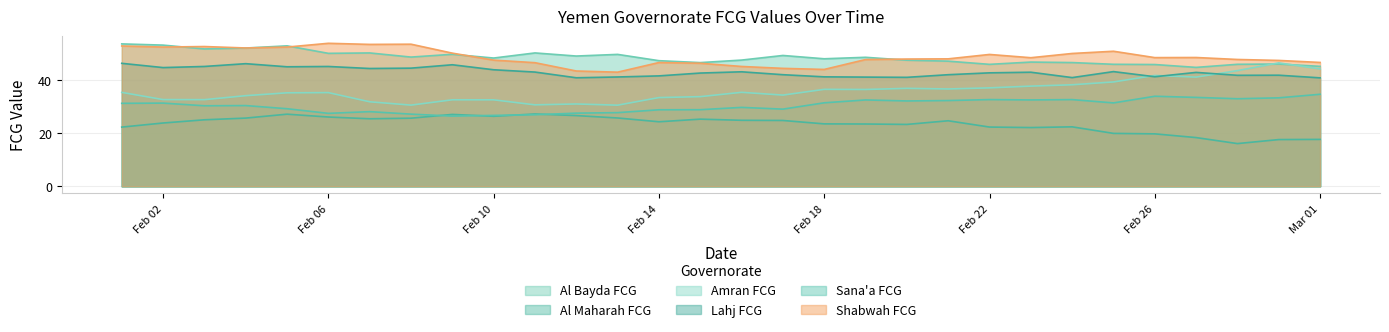

How many data points in Amran FCG are above 35?

17